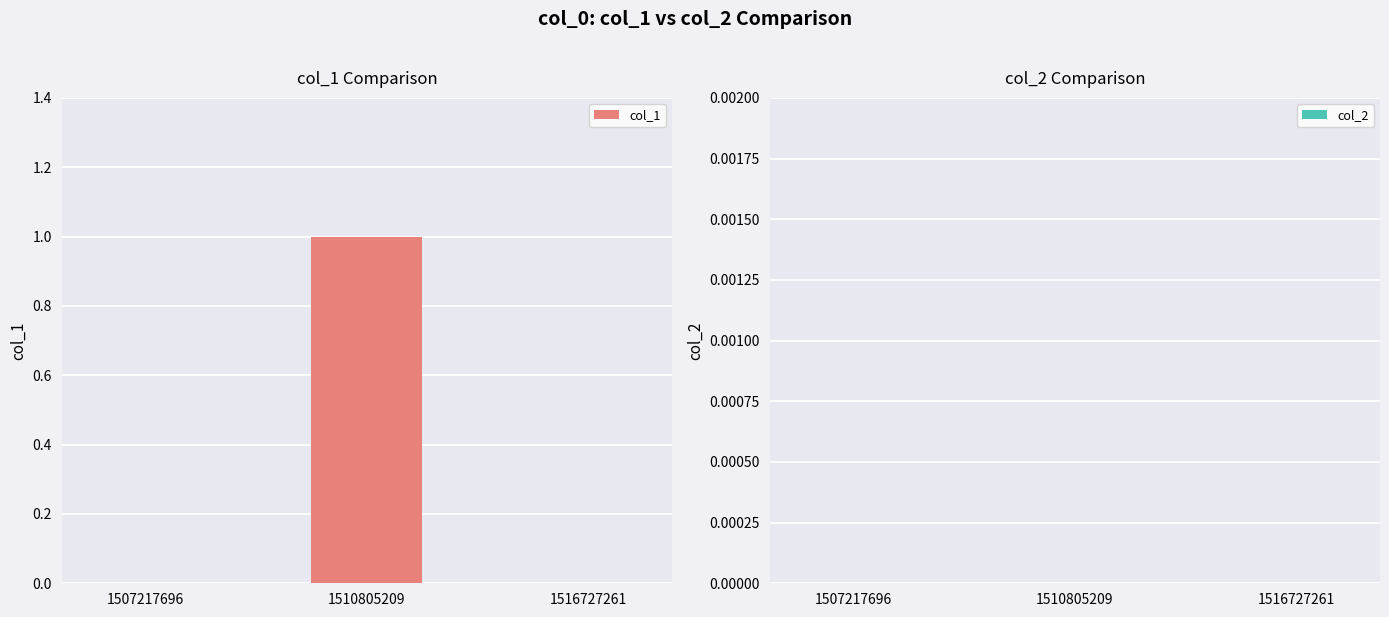

Is it true that the value at 1510805209 is 1?

True